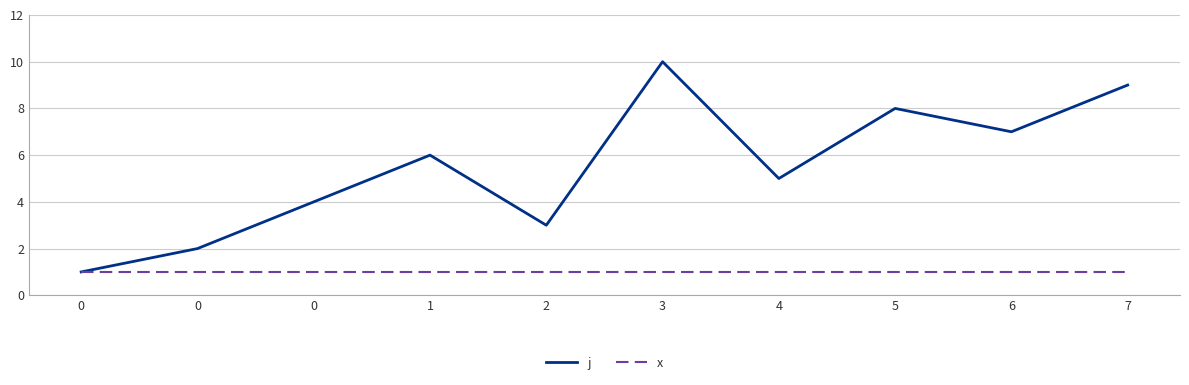

Reading right to left, transcribe all the data shown in this chart.

j: 9	7	8	5	10	3	6	4	2	1
x: 1	1	1	1	1	1	1	1	1	1